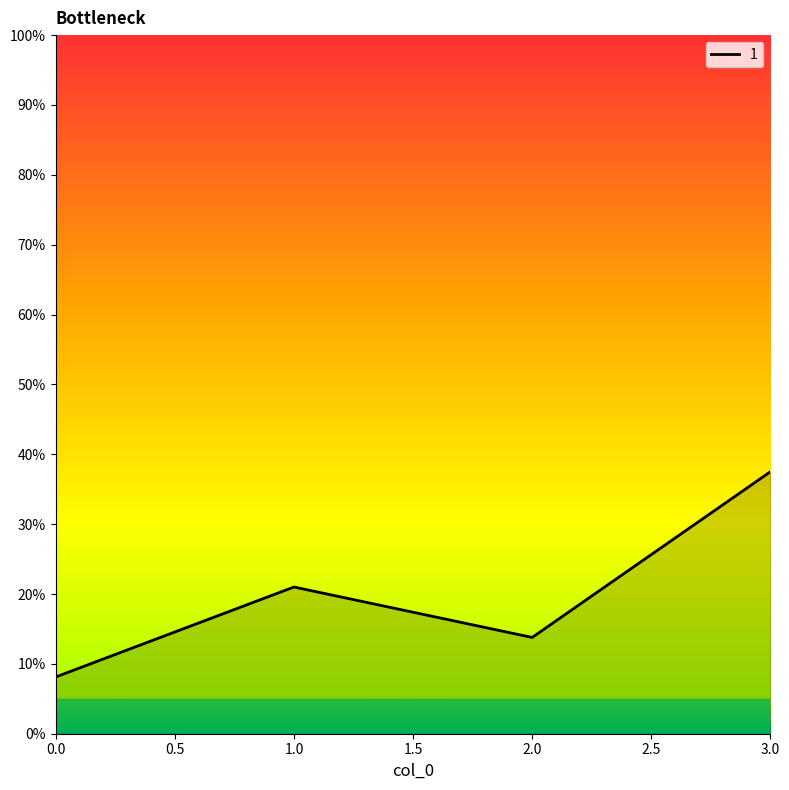

The value at 3.0 is 54.2. True or false?

False